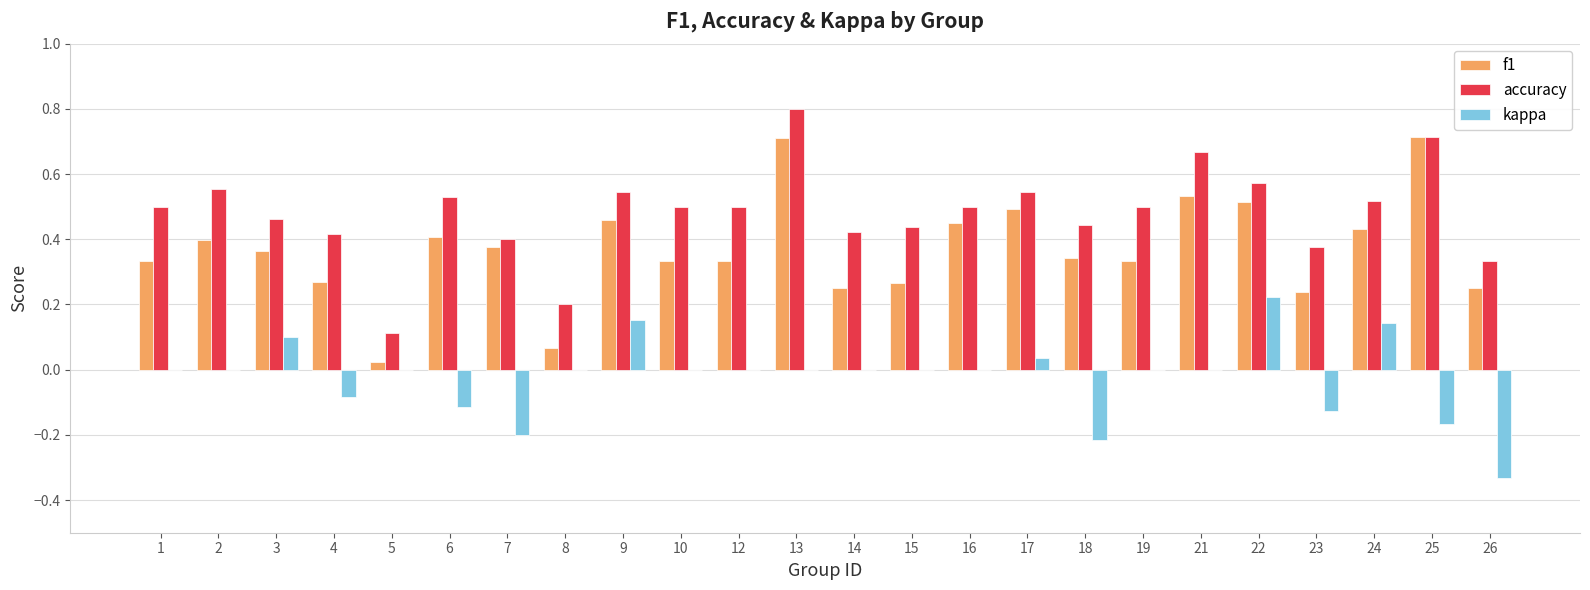

How many categories are shown in the chart?

24